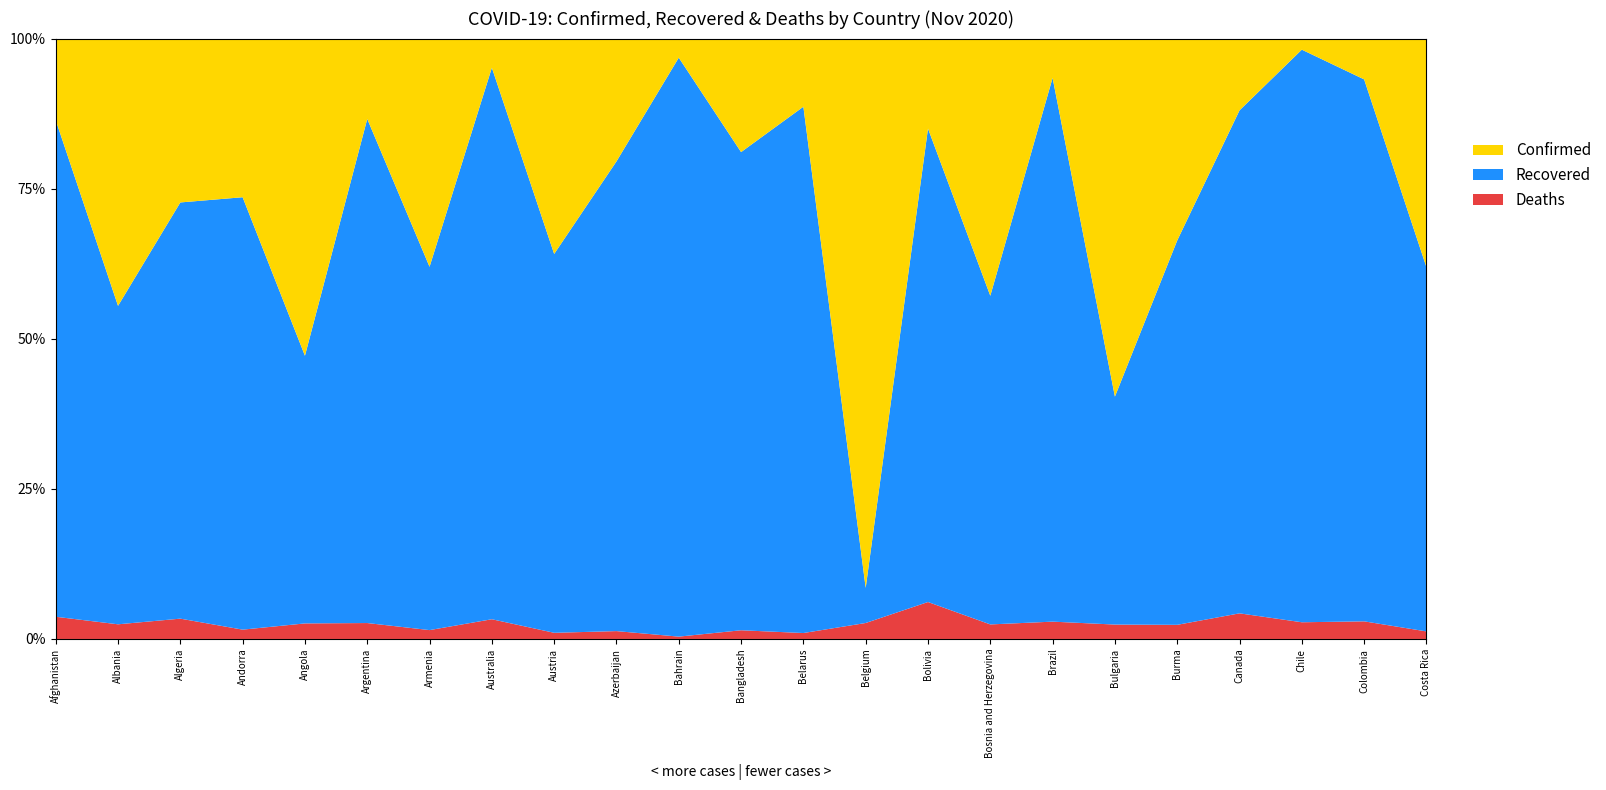

Reading left to right, what are all the values shown in this chart?

Confirmed: Afghanistan=41501	Albania=21202	Algeria=58272	Andorra=4825	Angola=11035	Argentina=1173533	Armenia=92254	Australia=27602	Austria=109881	Azerbaijan=56444	Bahrain=81923	Bangladesh=409252	Belarus=99459	Belgium=441018	Bolivia=141833	Bosnia and Herzegovina=51505	Brazil=5545705	Bulgaria=54069	Burma=53405	Canada=239649	Chile=511864	Colombia=1082767	Costa Rica=109971
Recovered: Afghanistan=34326	Albania=11246	Algeria=40395	Andorra=3475	Angola=4920	Argentina=985316	Armenia=55827	Australia=25356	Austria=69336	Azerbaijan=44157	Bahrain=78997	Bangladesh=325940	Belarus=87188	Belgium=25819	Bolivia=111848	Bosnia and Herzegovina=28194	Brazil=5022338	Bulgaria=20530	Burma=34189	Canada=200768	Chile=488166	Colombia=977371	Costa Rica=66719
Deaths: Afghanistan=1536	Albania=518	Algeria=1973	Andorra=75	Angola=286	Argentina=31140	Armenia=1363	Australia=907	Austria=1130	Azerbaijan=740	Bahrain=321	Bangladesh=5941	Belarus=985	Belgium=11737	Bolivia=8731	Bosnia and Herzegovina=1248	Brazil=160074	Bulgaria=1298	Burma=1258	Canada=10230	Chile=14247	Colombia=31796	Costa Rica=1385